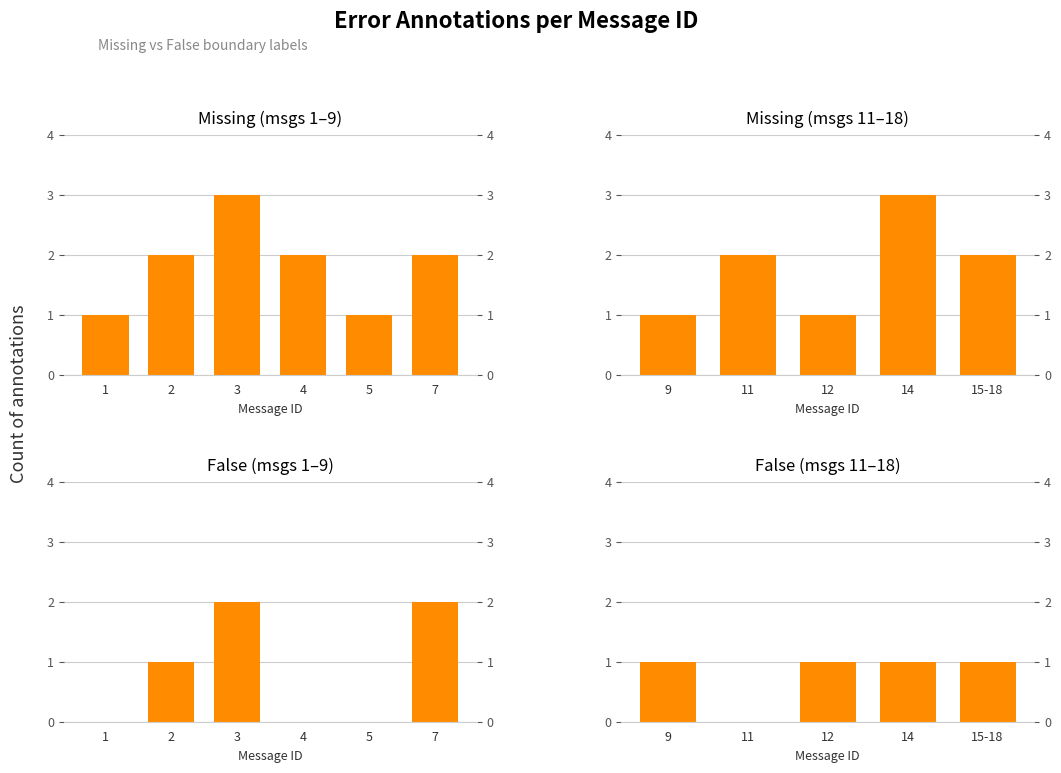

At which label is Missing closest to 2?

2